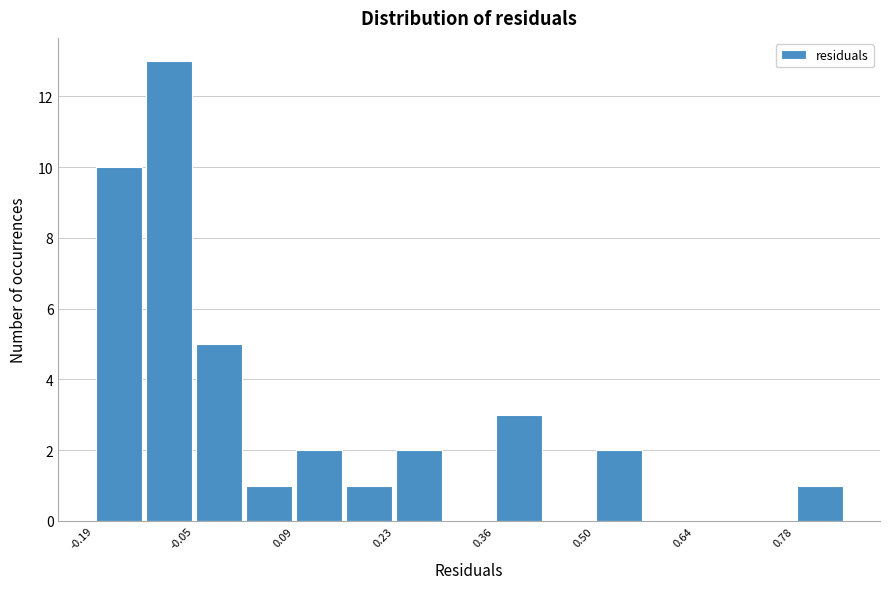

Read against the x-axis, roughly where is the centre of the tallest bar?

-0.08